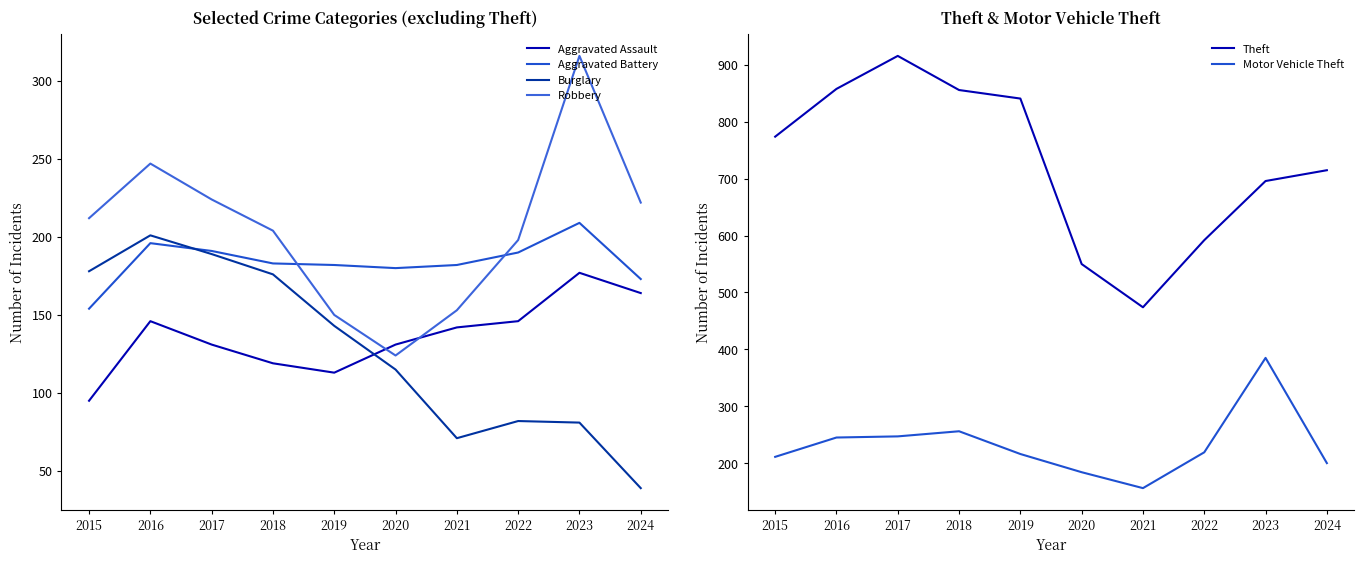

What is the minimum value for Motor Vehicle Theft?

156